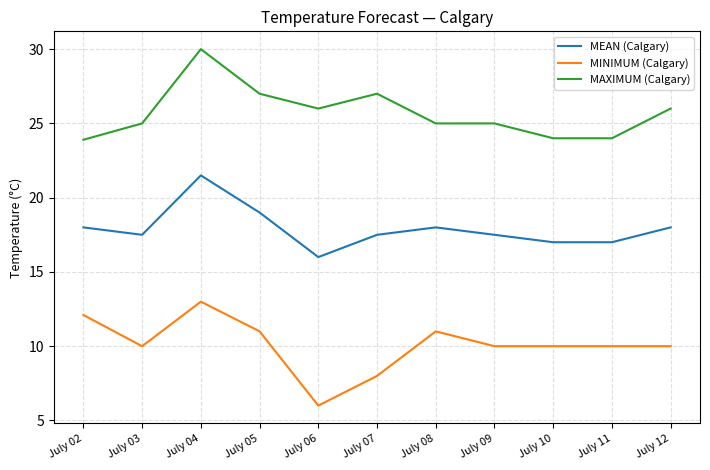

Which category has the highest value in the MINIMUM (Calgary) series?

July 04